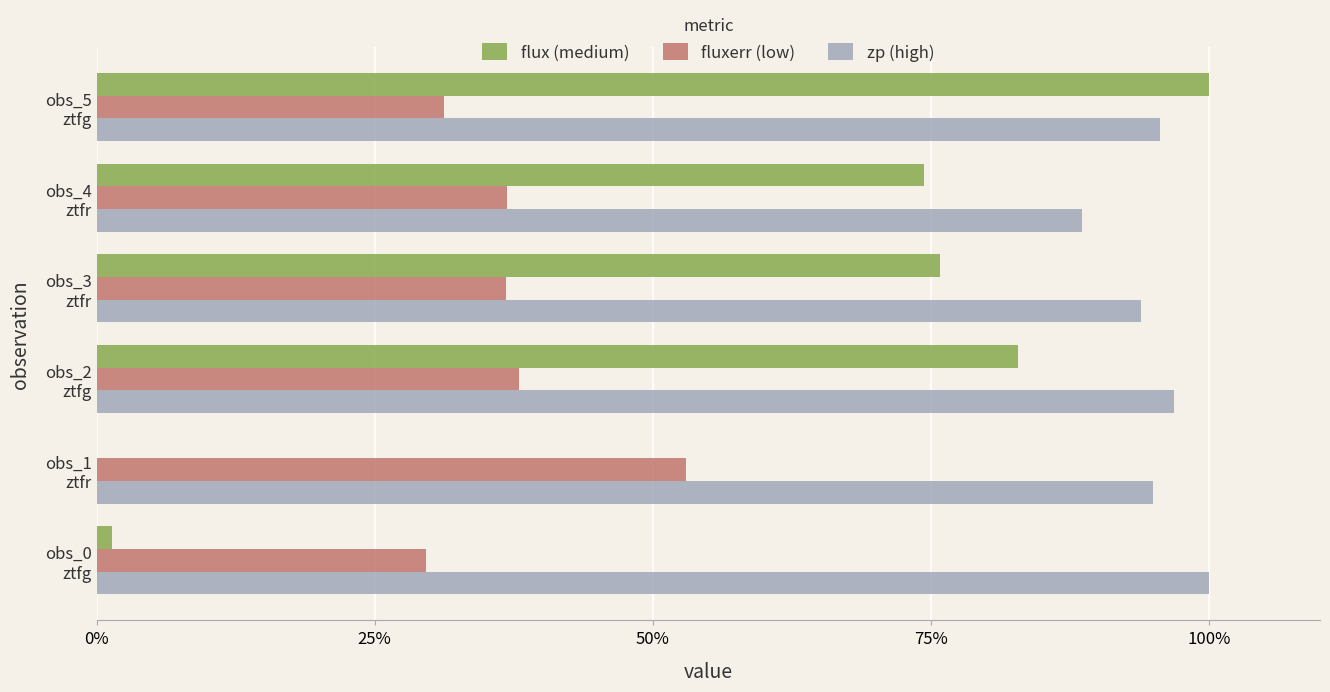

What is the sum of all zp (high) values?

570.0